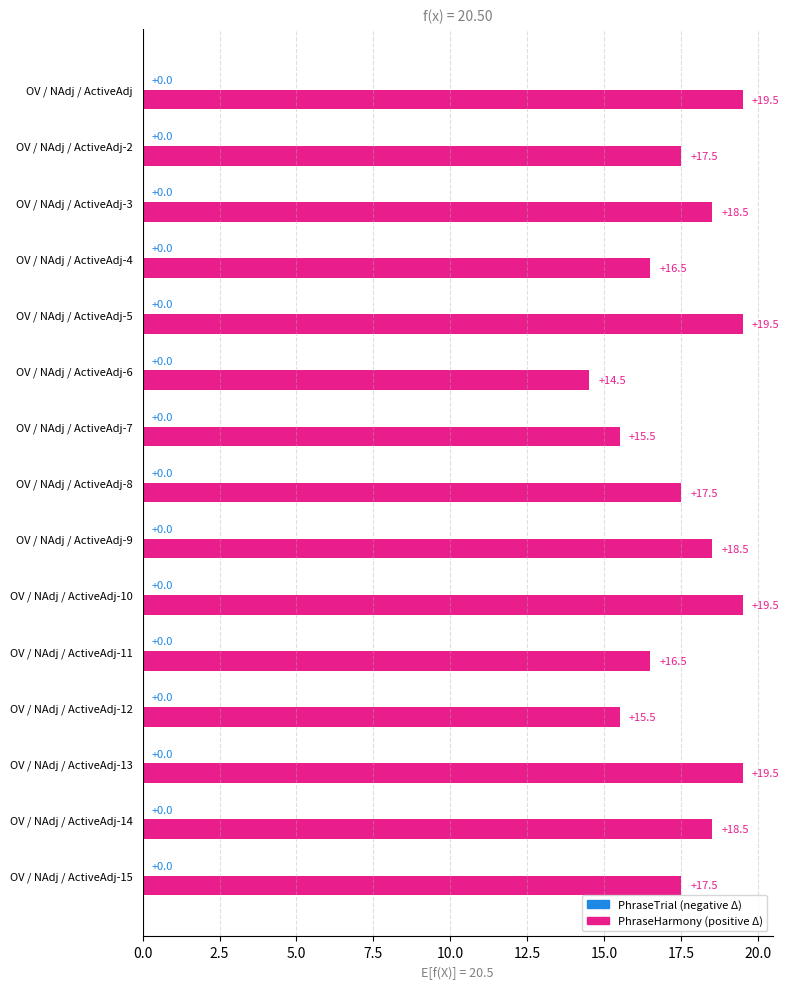

The value at OV / NAdj / ActiveAdj-13 is 19.5. True or false?

True